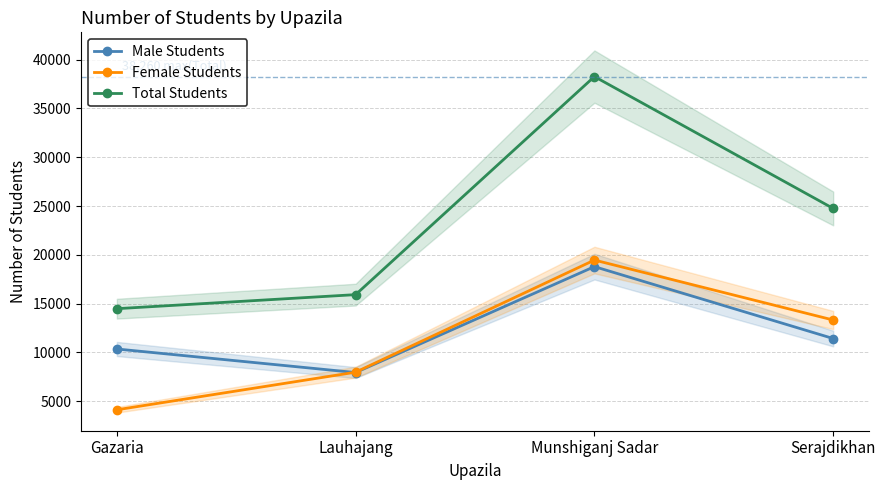

Between Serajdikhan and Lauhajang, which is larger?

Serajdikhan